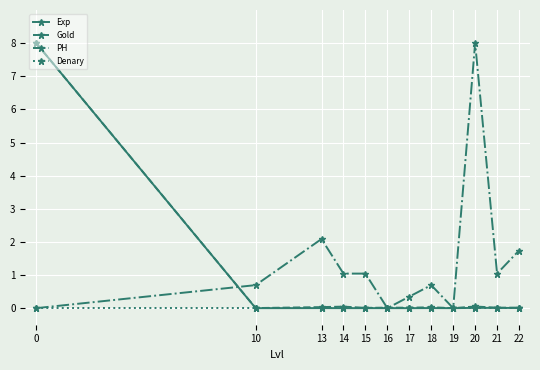

True or false: PH has more than 1 interior local peaks.

True